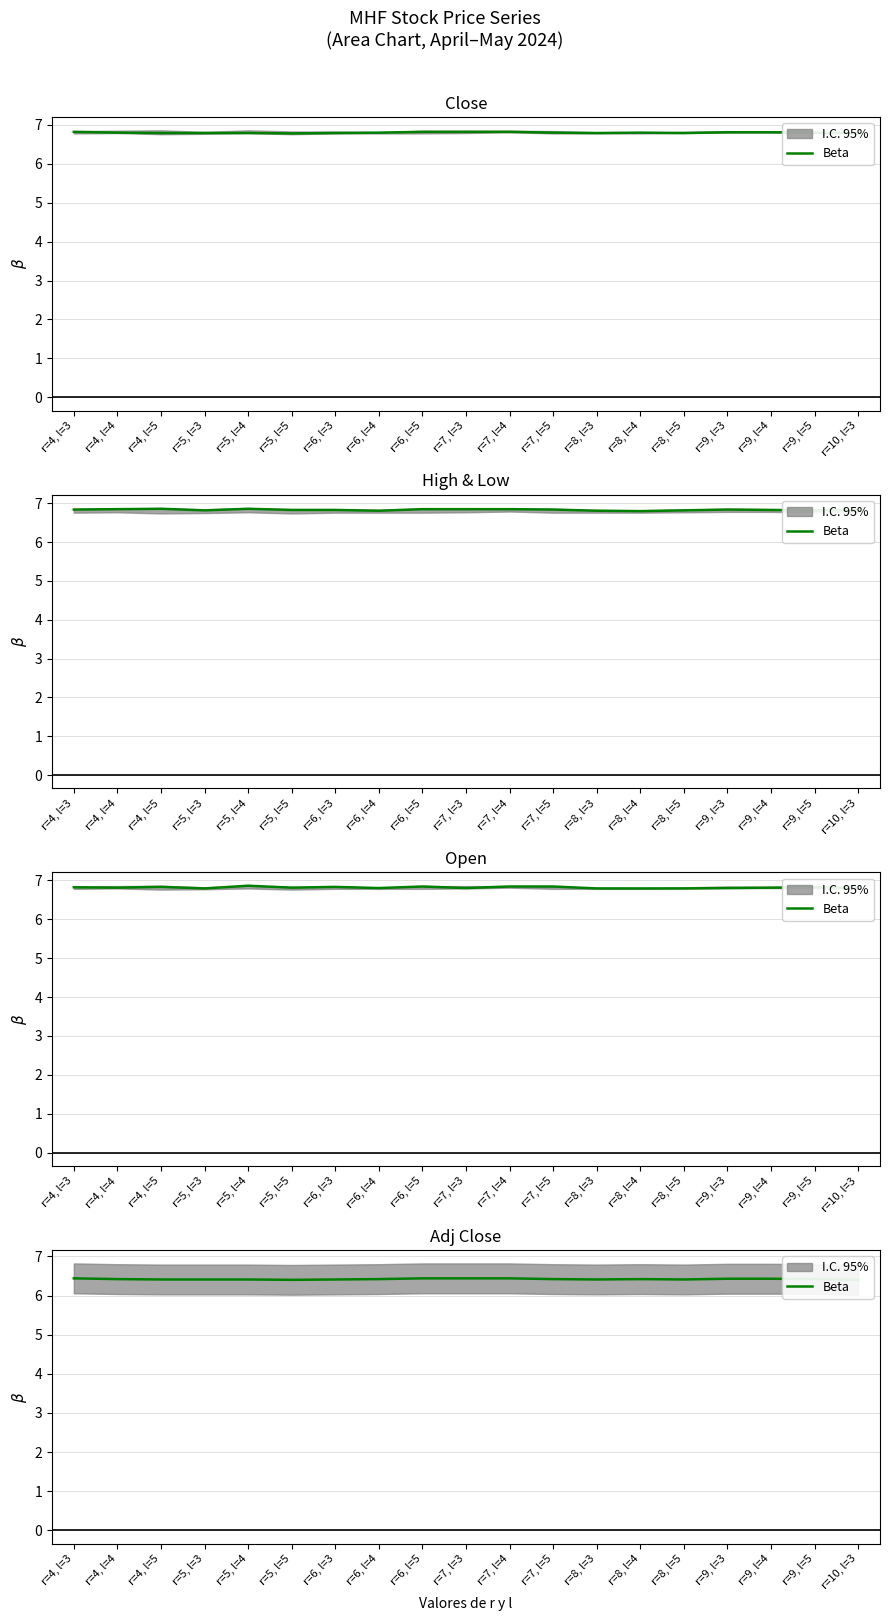

How many values are between 6 and 7?

19